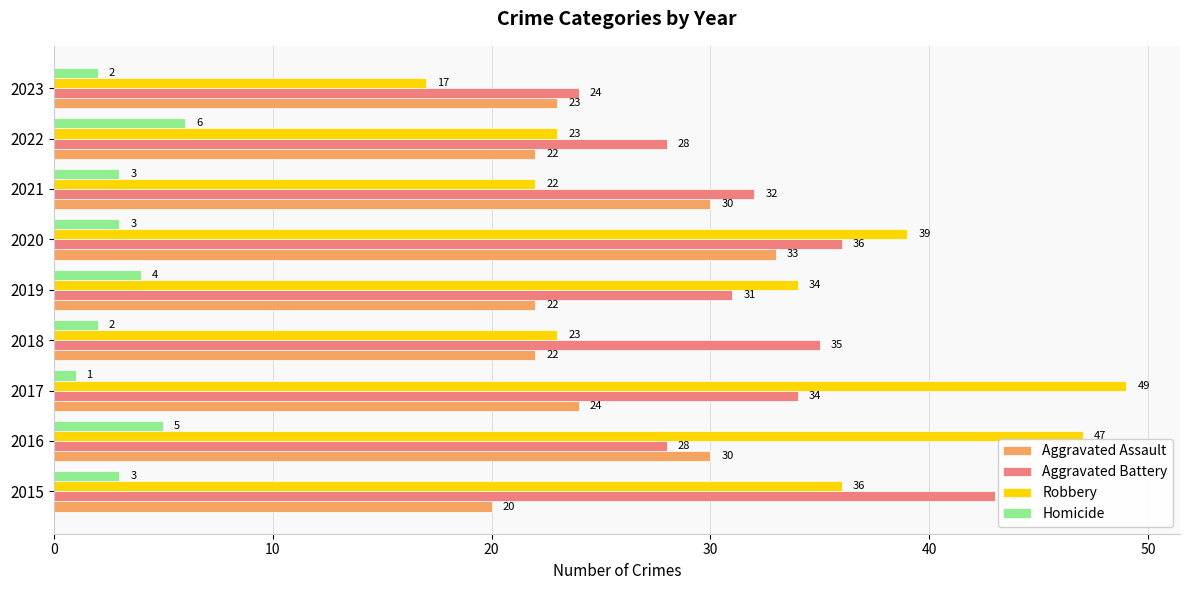

How many values in the Aggravated Battery series are below 32?

4